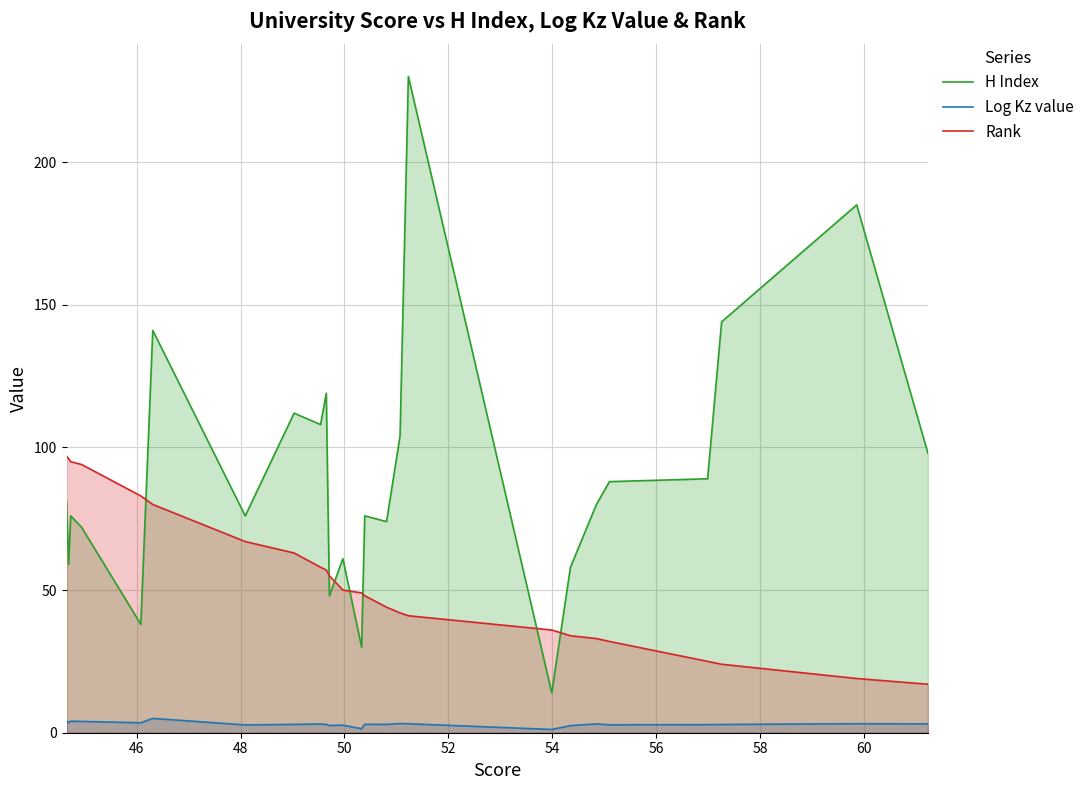

How many data points does each series have?

25